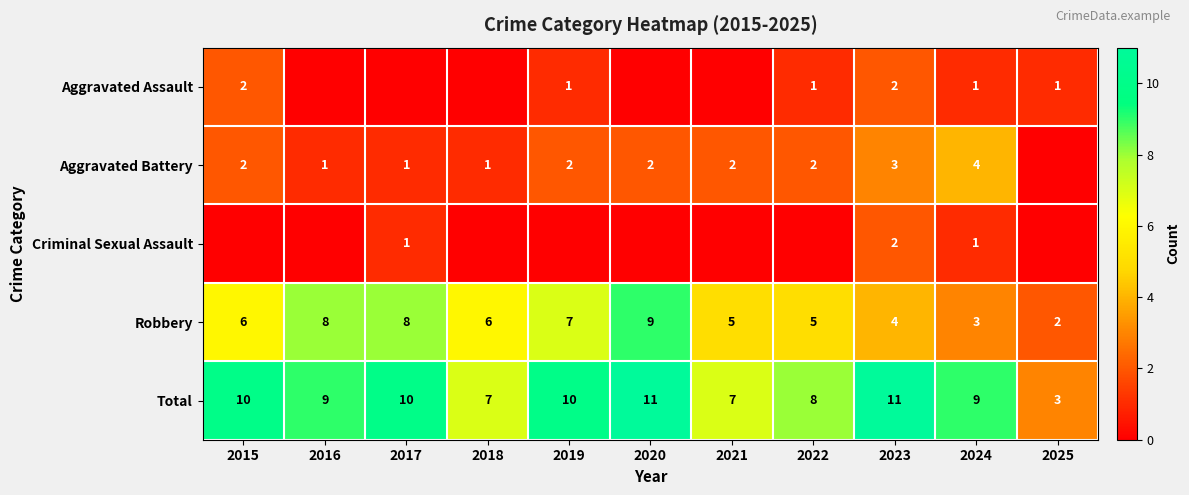

What value does the Robbery series have at 2024?

3